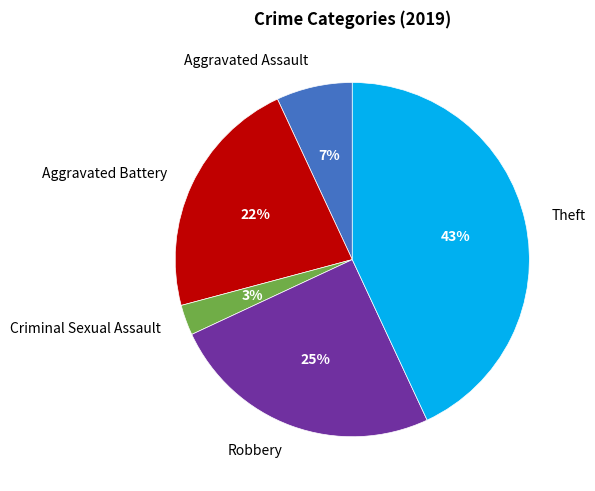

Which category has the biggest portion of the pie?

Theft